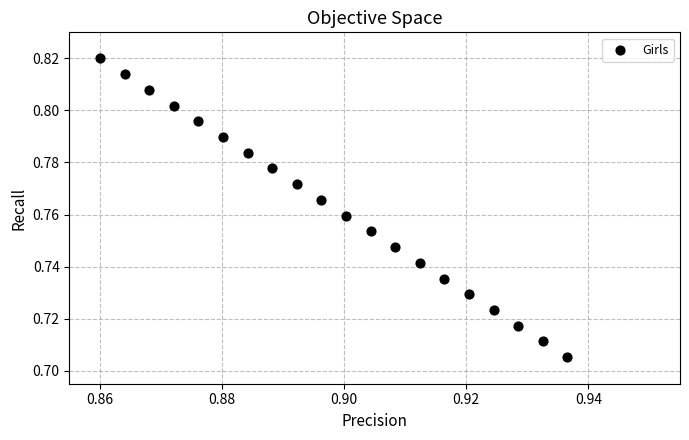

Count the number of points in this scatter plot.

20